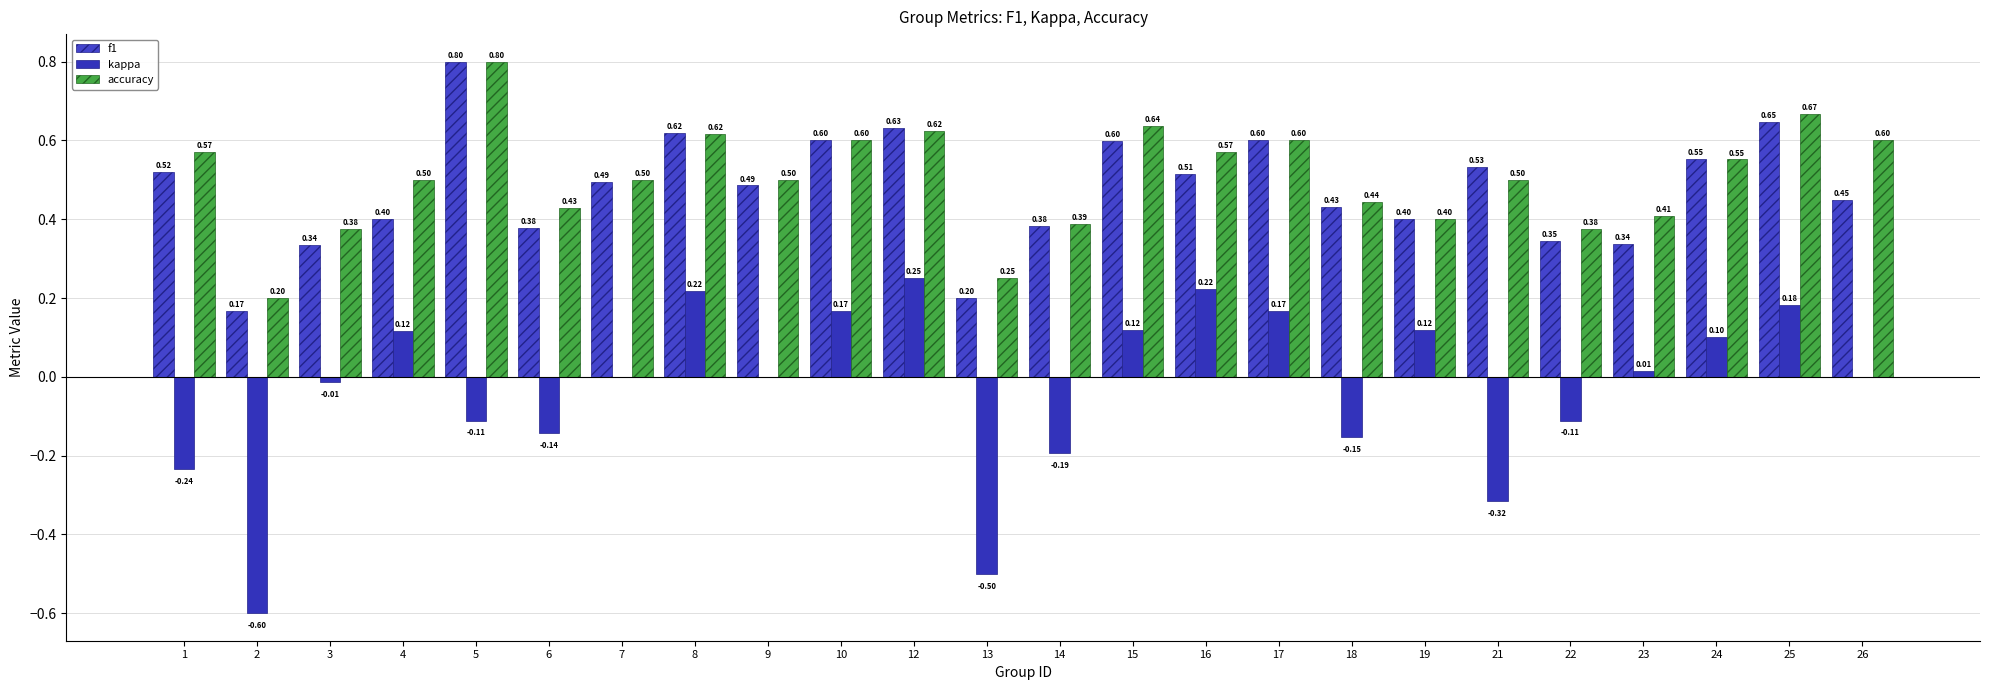

Between 7 and 19, which is larger?

7